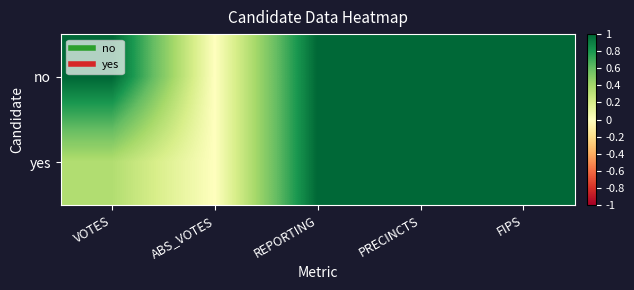

Rank the series by their maximum value, from lowest to highest.

no, yes